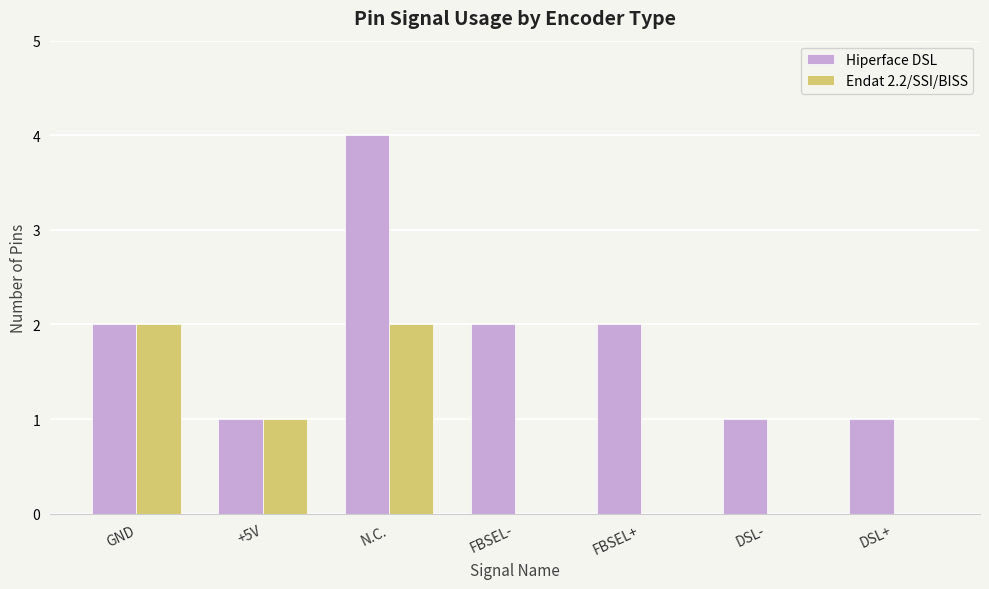

What are all the series names shown in the legend?

Hiperface DSL, Endat 2.2/SSI/BISS